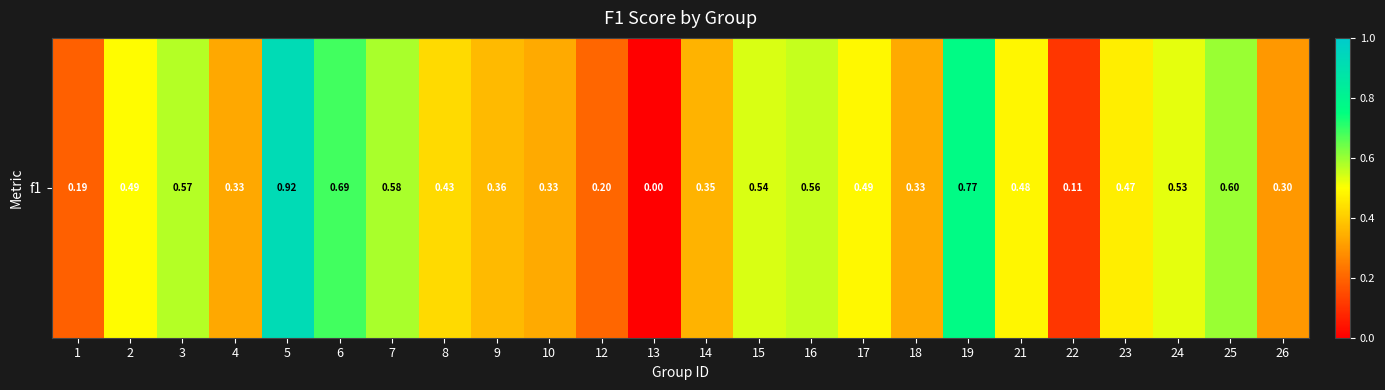

What is the difference between the second highest and minimum values?

0.8